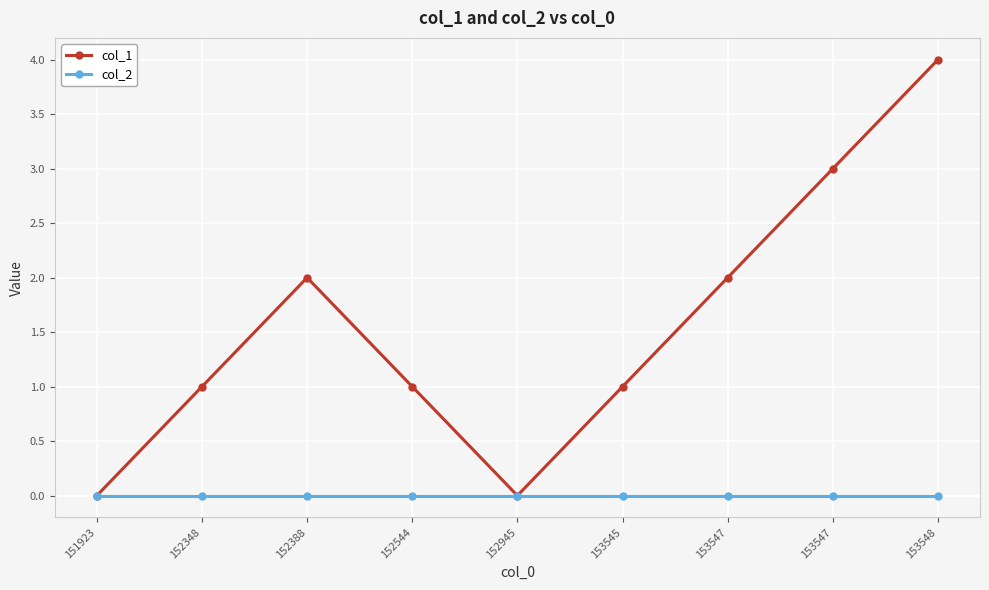

What are all the series names shown in the legend?

col_1, col_2